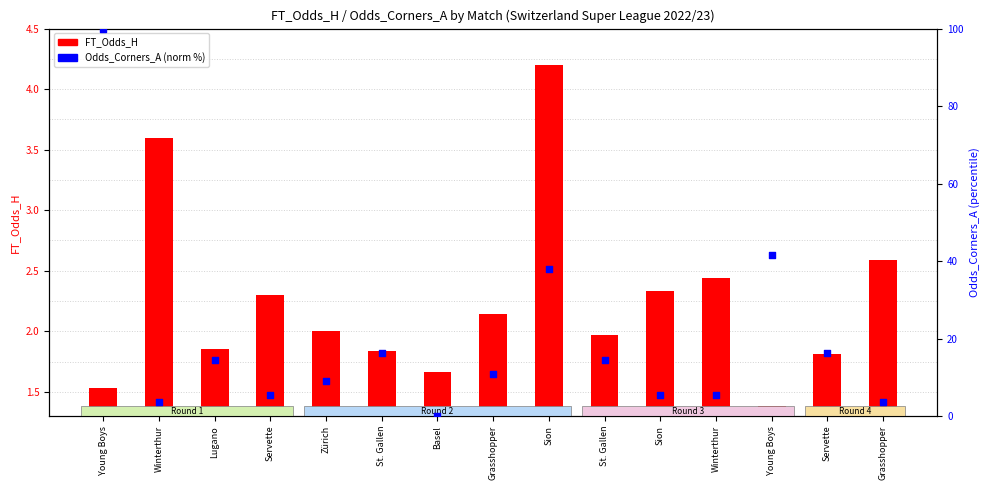

Which series contains the highest Y value?

Odds_Corners_A (norm)